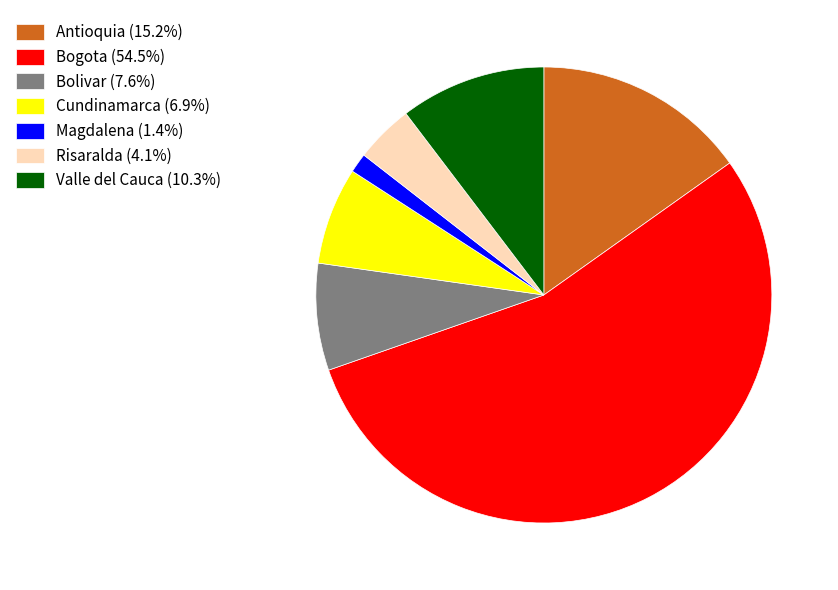

Combined, do Valle del Cauca (10.3%) and Cundinamarca (6.9%) account for over 50%?

No